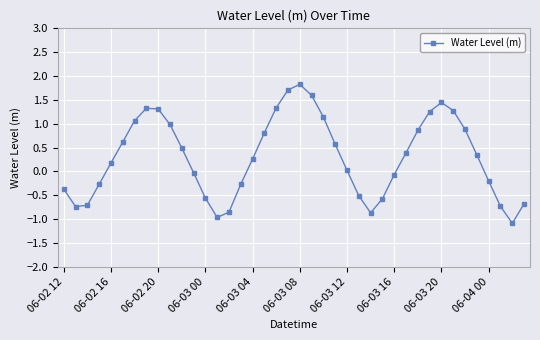

How many lines are shown in the chart?

1